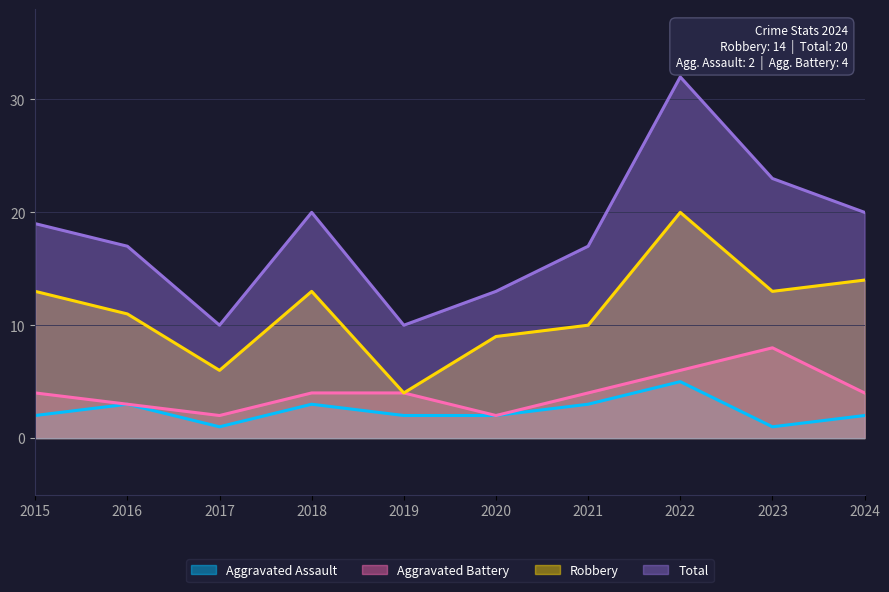

At 2020, list the series in order from largest to smallest.

Total, Robbery, Aggravated Assault, Aggravated Battery